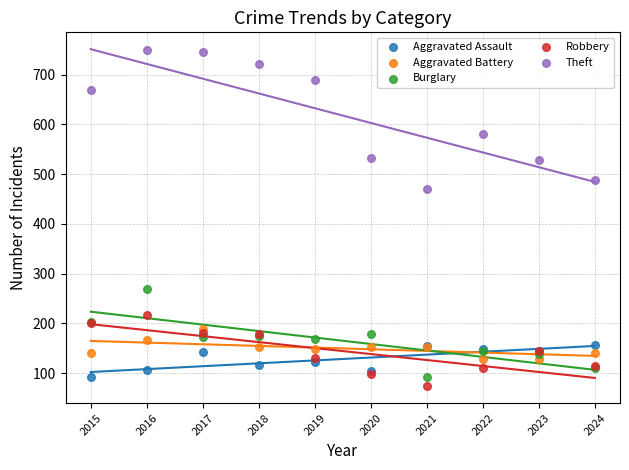

Which series reaches the maximum Y coordinate?

Theft